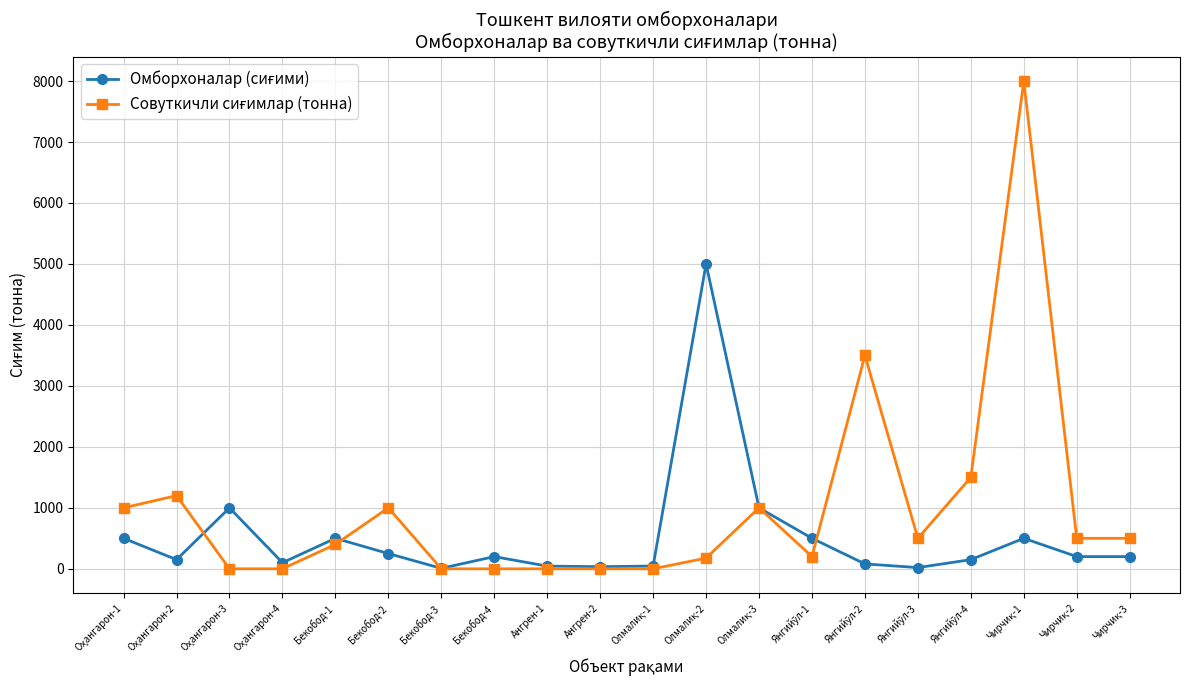

At how many categories does at least one series exceed 2316?

3